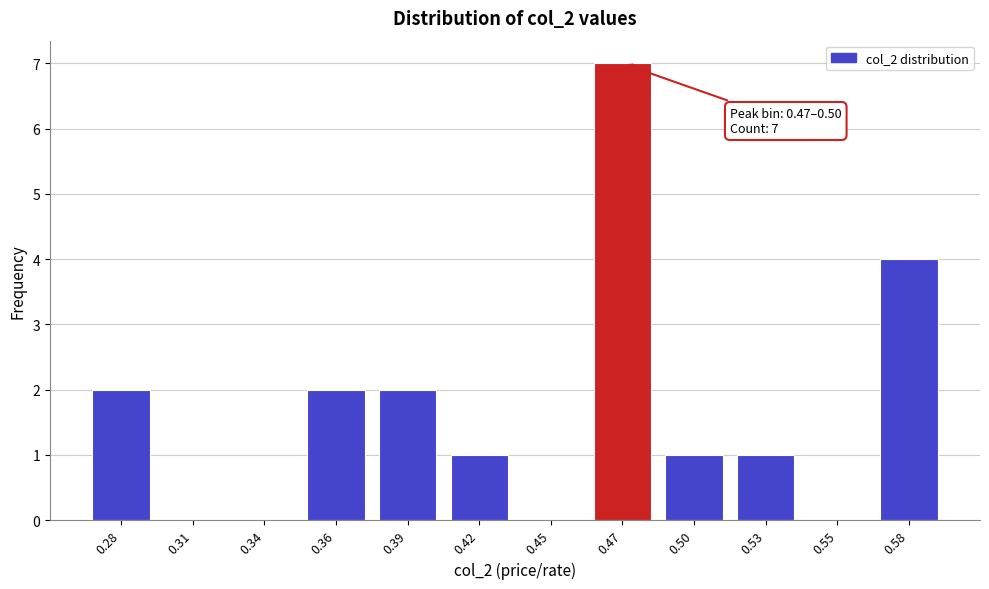

Reading left to right, transcribe all the data shown in this chart.

0.28=2	0.31=0	0.34=0	0.36=2	0.39=2	0.42=1	0.45=0	0.47=7	0.50=1	0.53=1	0.55=0	0.58=4